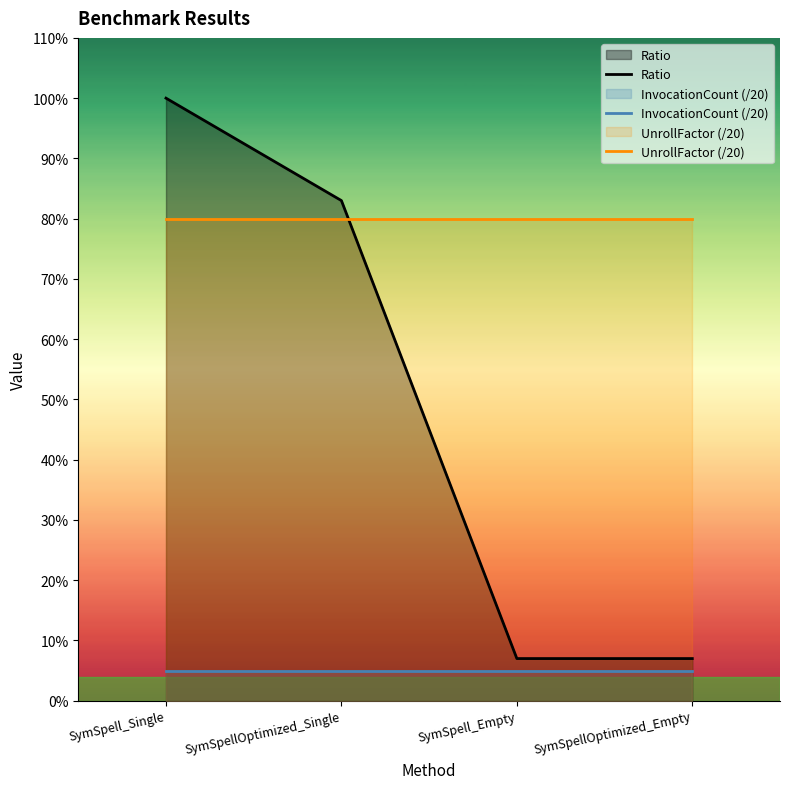

What are all the series names shown in the legend?

Ratio, InvocationCount (/20), UnrollFactor (/20)